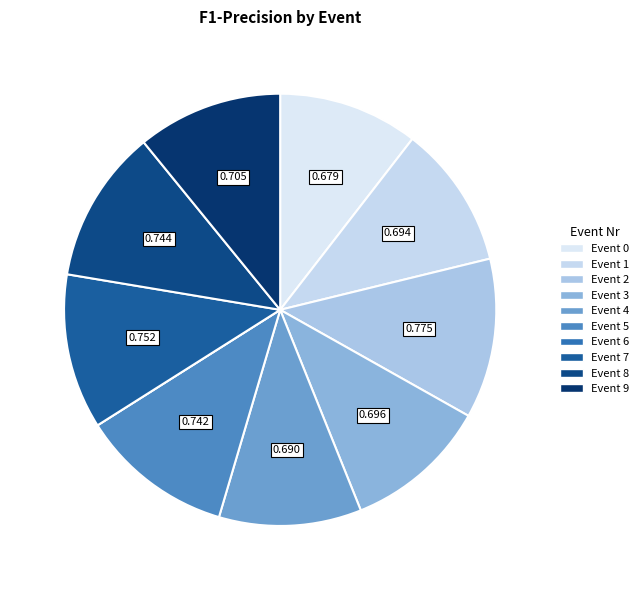

Does any single category account for the majority?

No